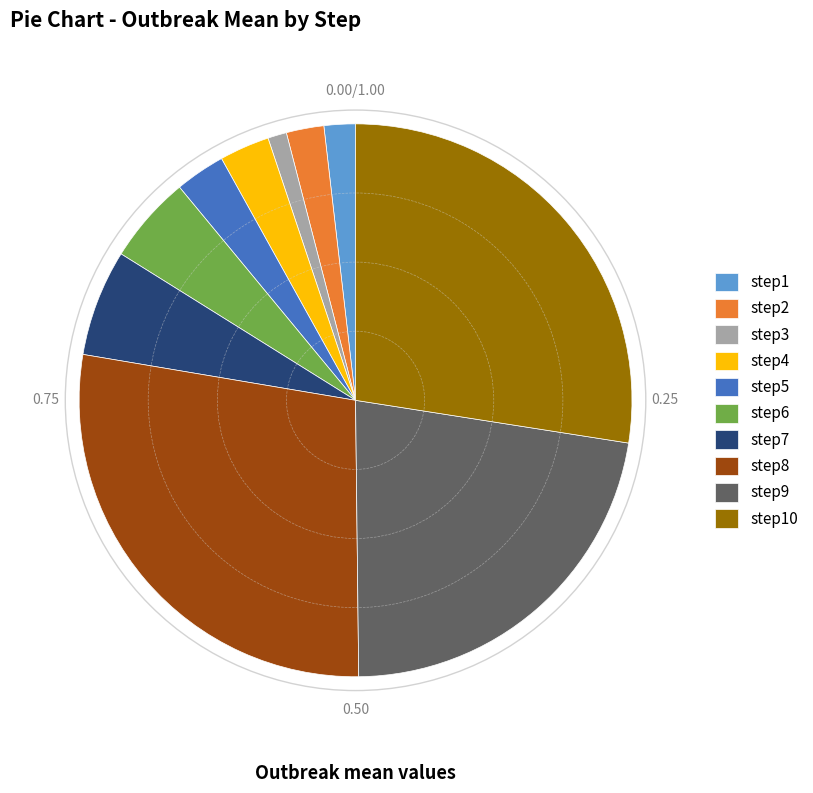

Does step9 represent more than half of the total?

No